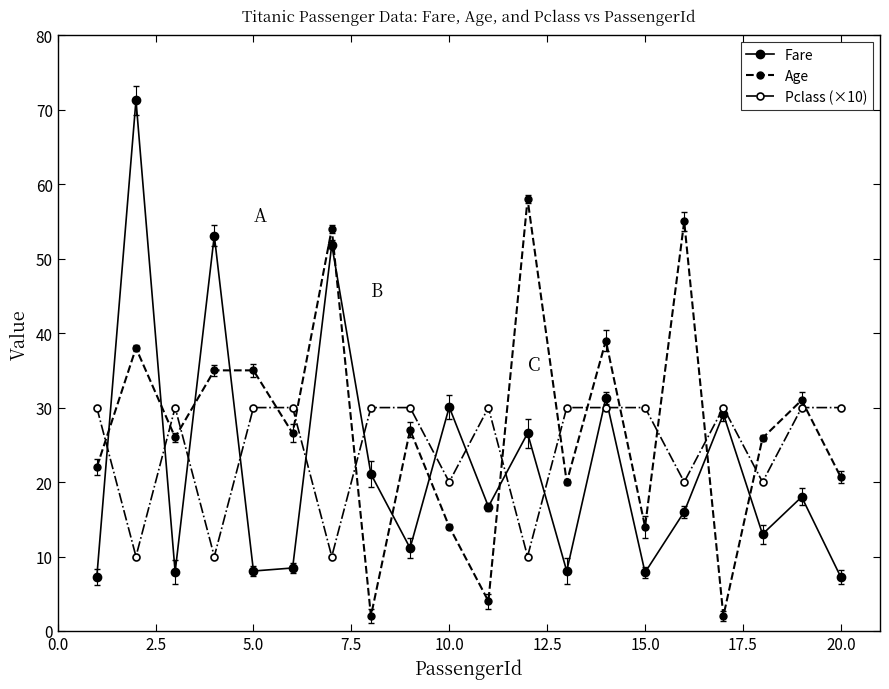

Rank the series by their maximum value, from highest to lowest.

Fare, Age, Pclass (×10)